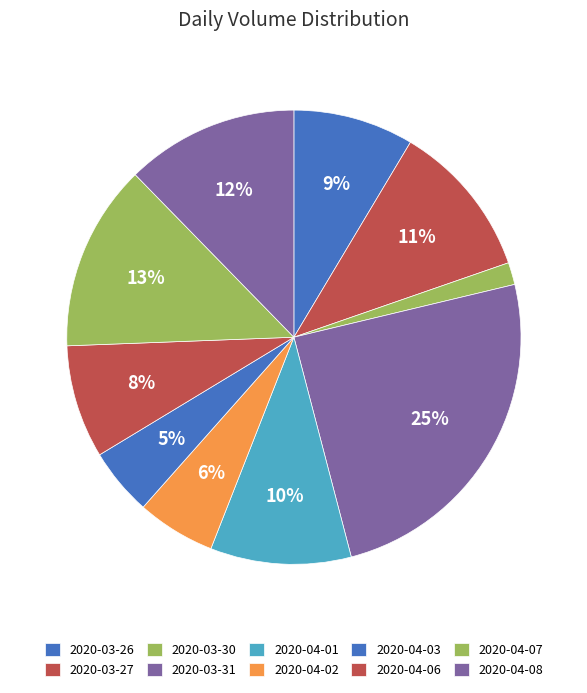

Count the number of slices in the pie.

10